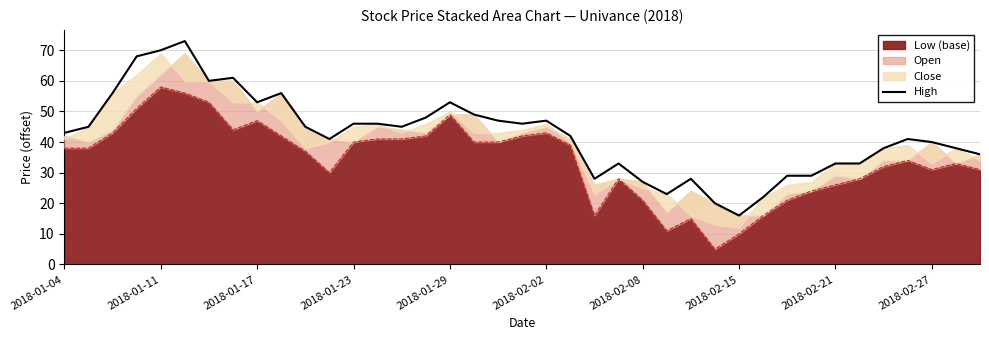

Does the chart have visible grid lines?

Yes